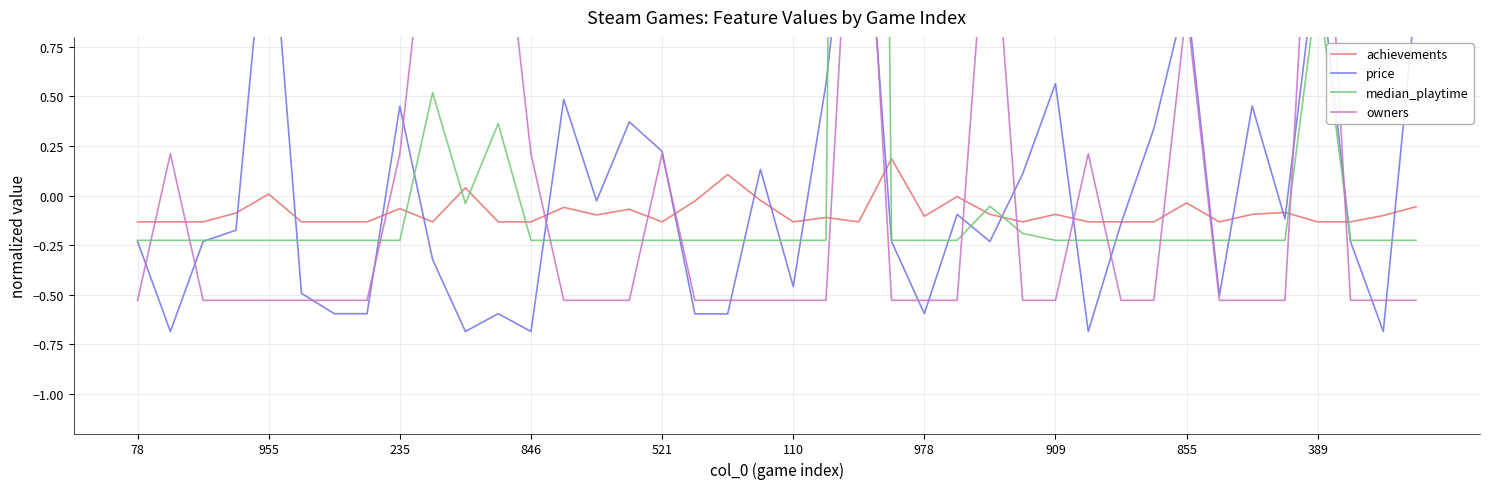

At which category is the sum across all series the highest?

22